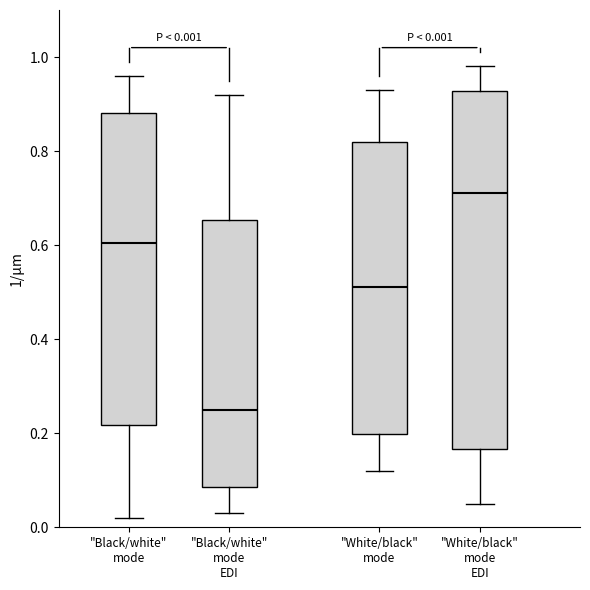

Which box's median line is the lowest?

"Black/white" mode EDI